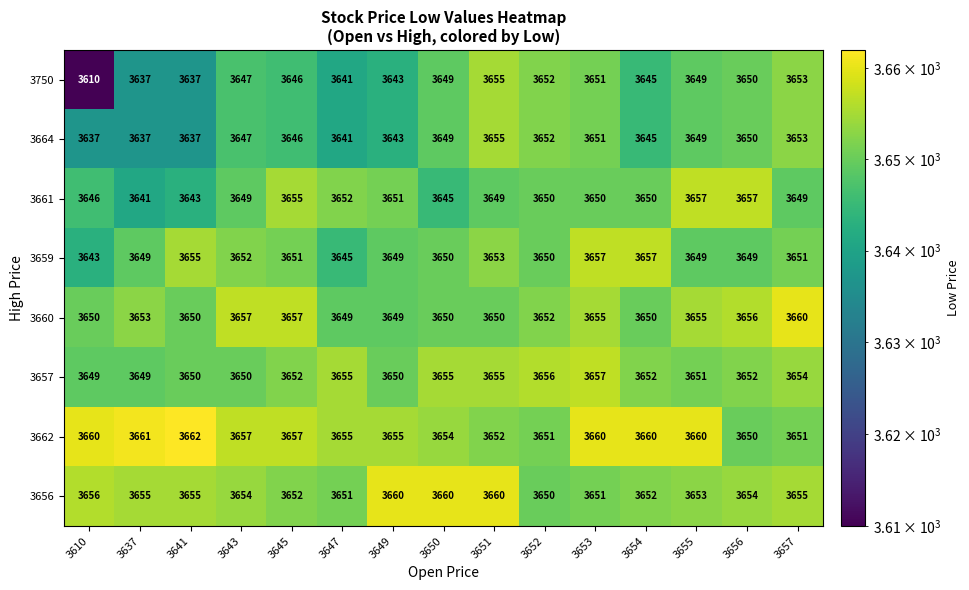

At which label does 3750 reach its minimum?

3610